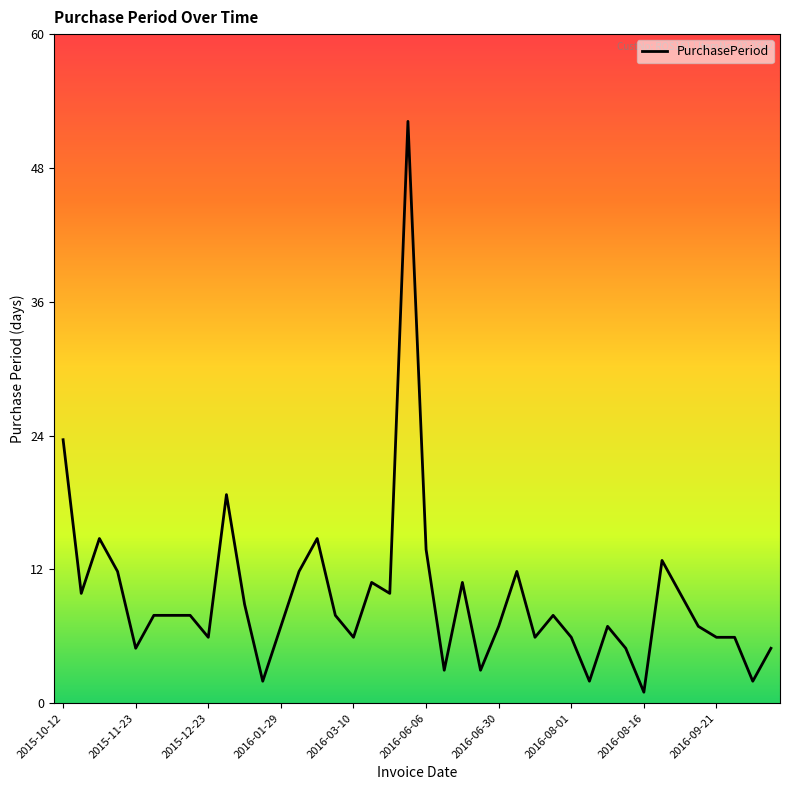

Reading left to right, extract all data points from this chart.

24	10	15	12	5	8	8	8	6	19	9	2	7	12	15	8	6	11	10	53	14	3	11	3	7	12	6	8	6	2	7	5	1	13	10	7	6	6	2	5